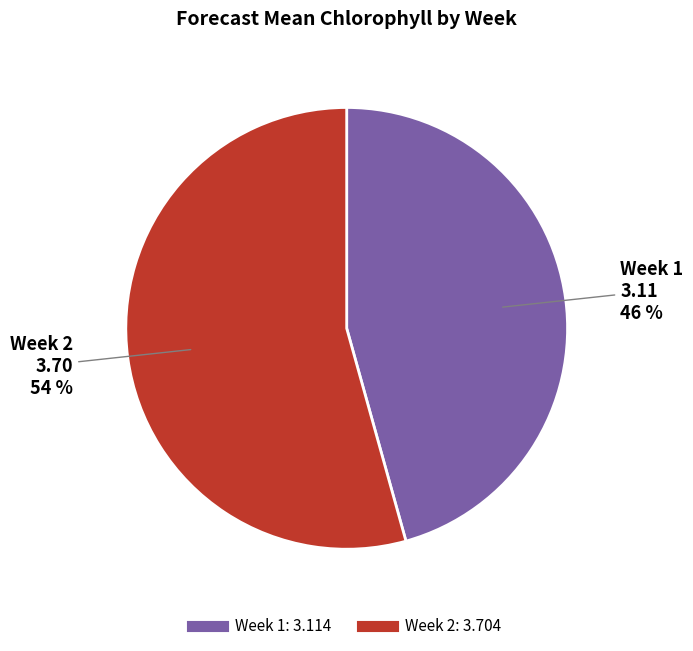

Rank the categories by value from lowest to highest.

Week 1, Week 2